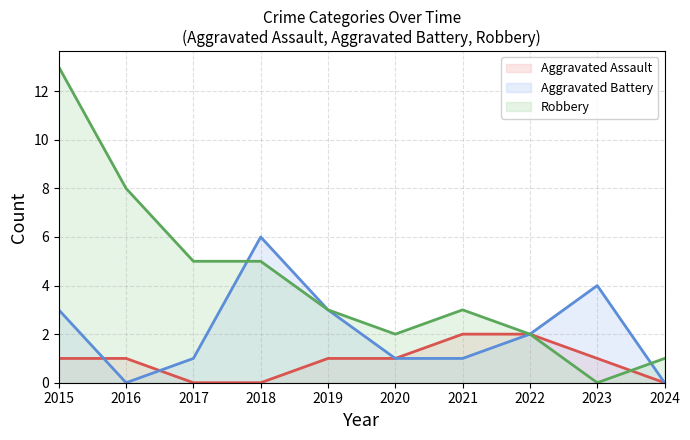

How many Aggravated Battery (line) values are between 1 and 3?

6